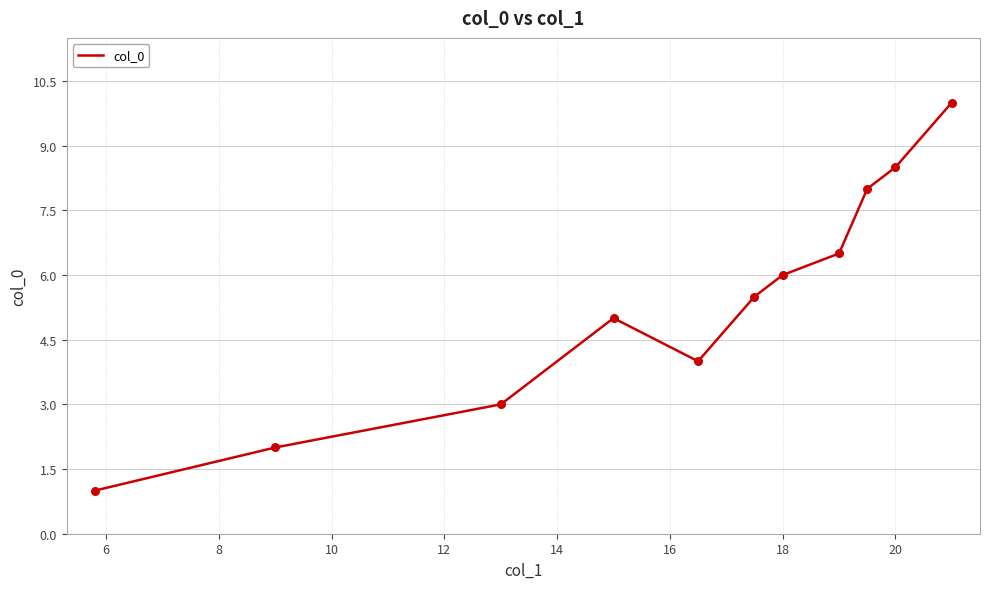

What is the maximum value shown in the chart?

10.0